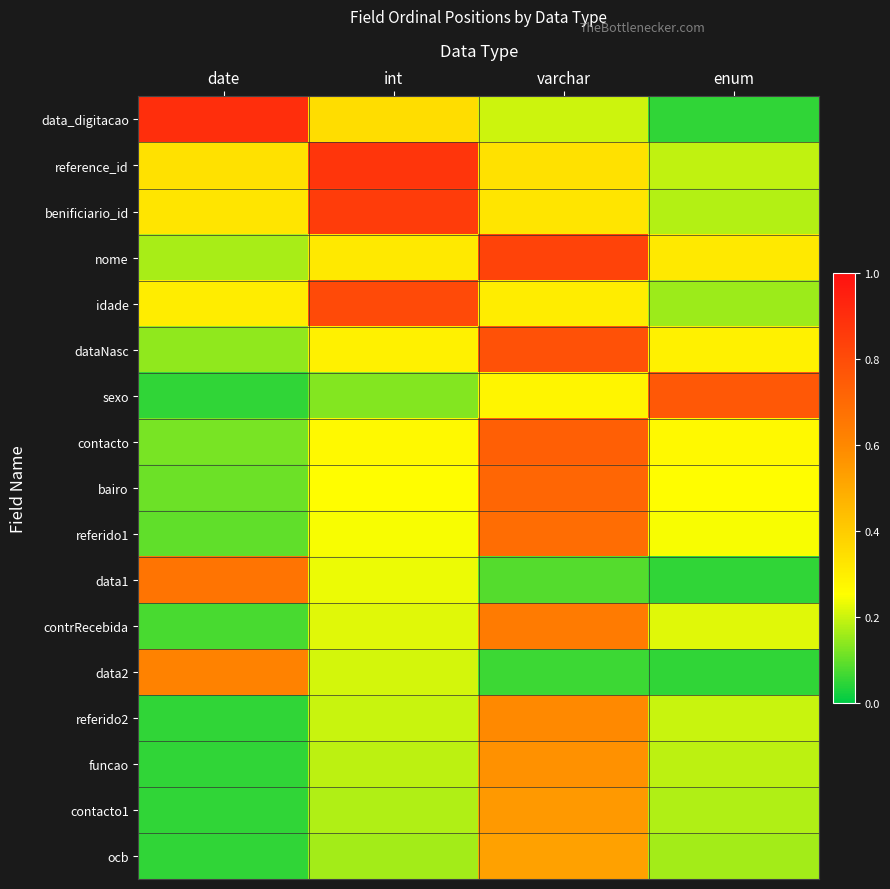

Which label corresponds to the smallest value in the chart?

date